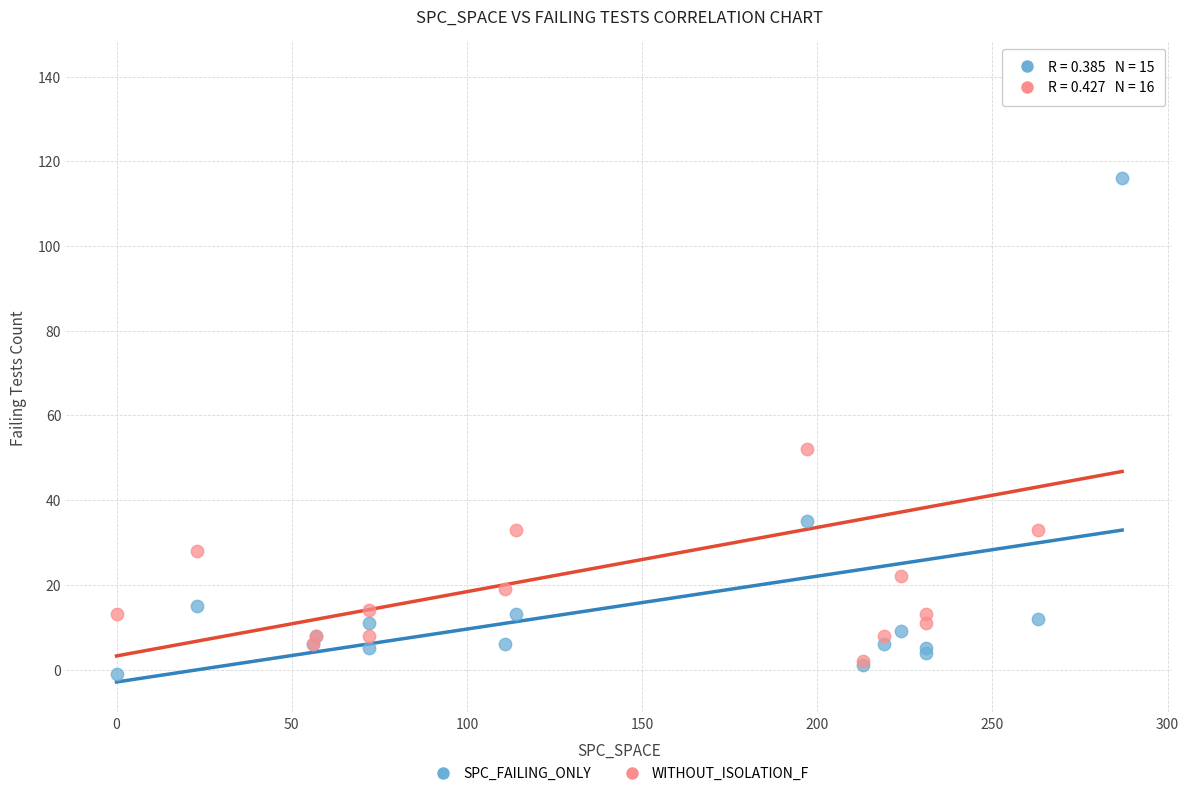

In the SPC_FAILING_ONLY series, what Y value is closest to 57?

35